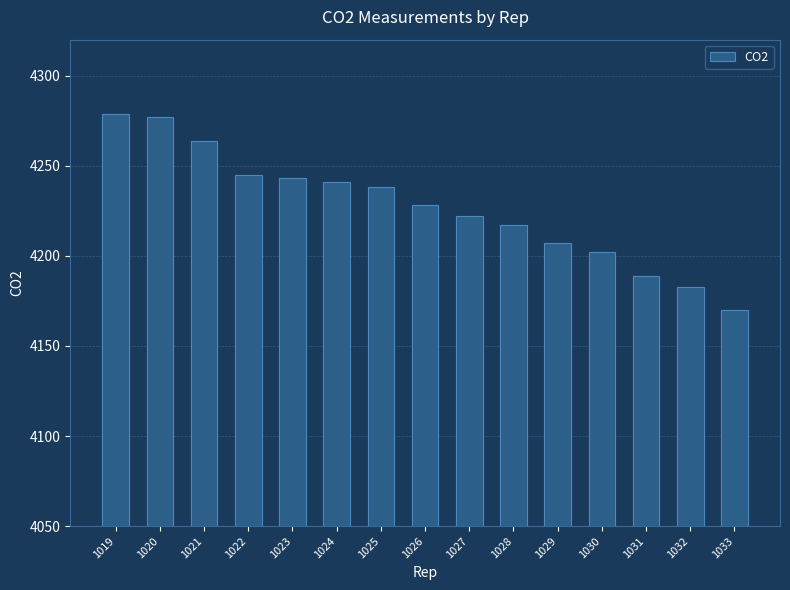

At which category does the chart reach its minimum across all series?

1033